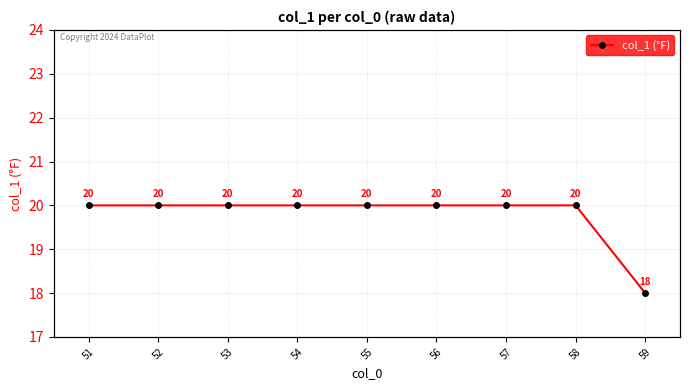

What is the sum of the values at 55 and 52?

40